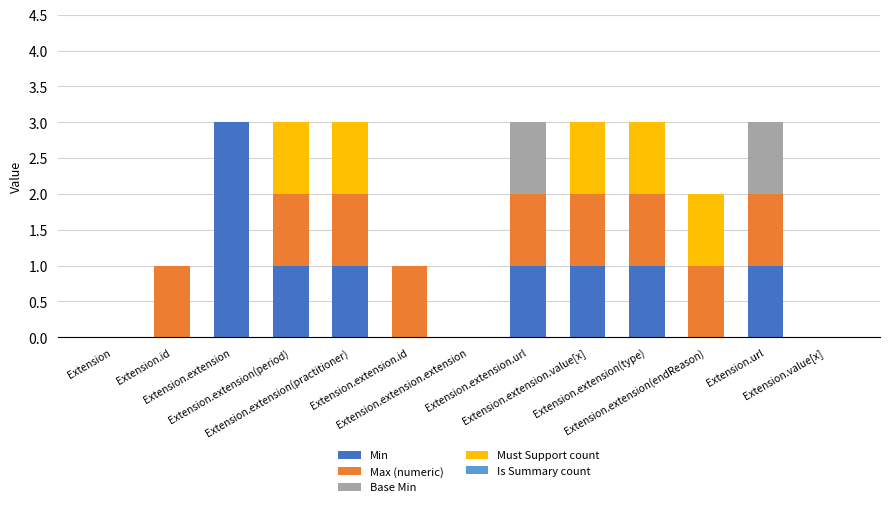

Count the number of categories in the chart.

13